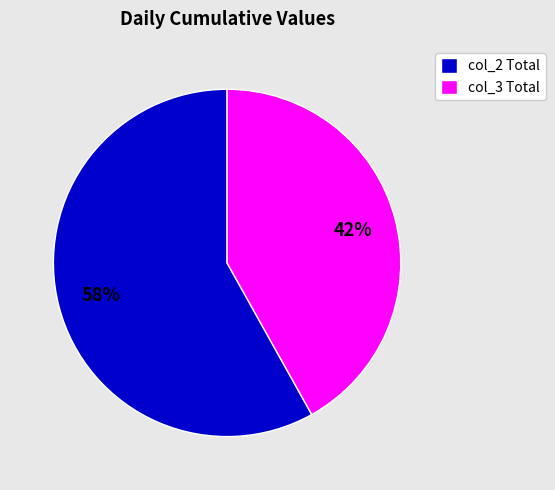

Is there any slice that represents more than half of the pie?

Yes